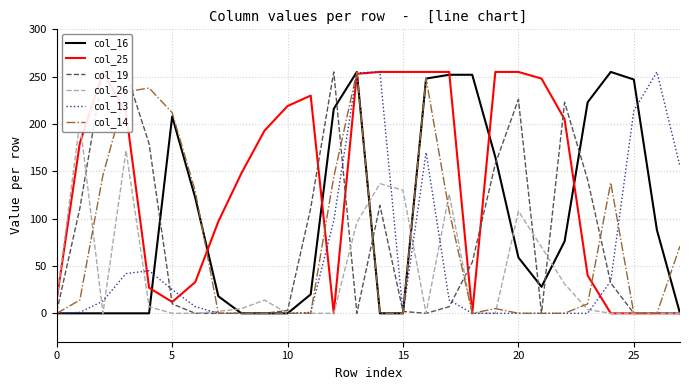

At how many categories does at least one series exceed 137?

25